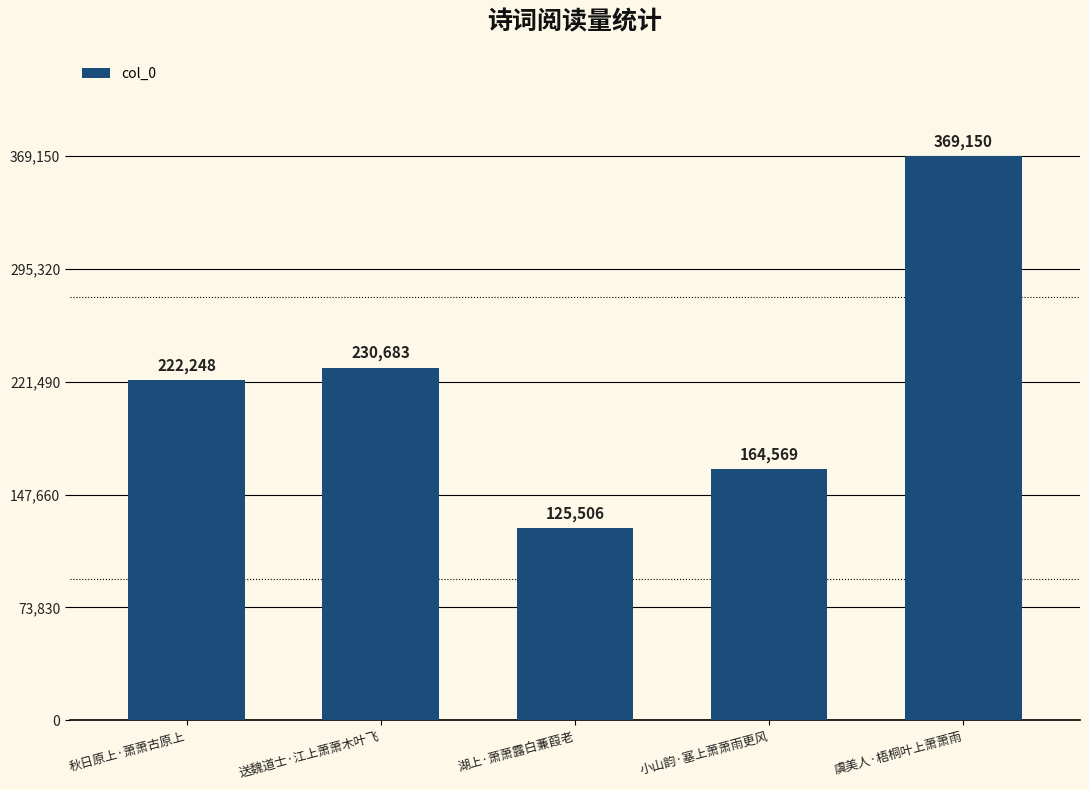

The chart shows a value of 164569 at 小山韵·塞上萧萧雨更风. True or false?

True